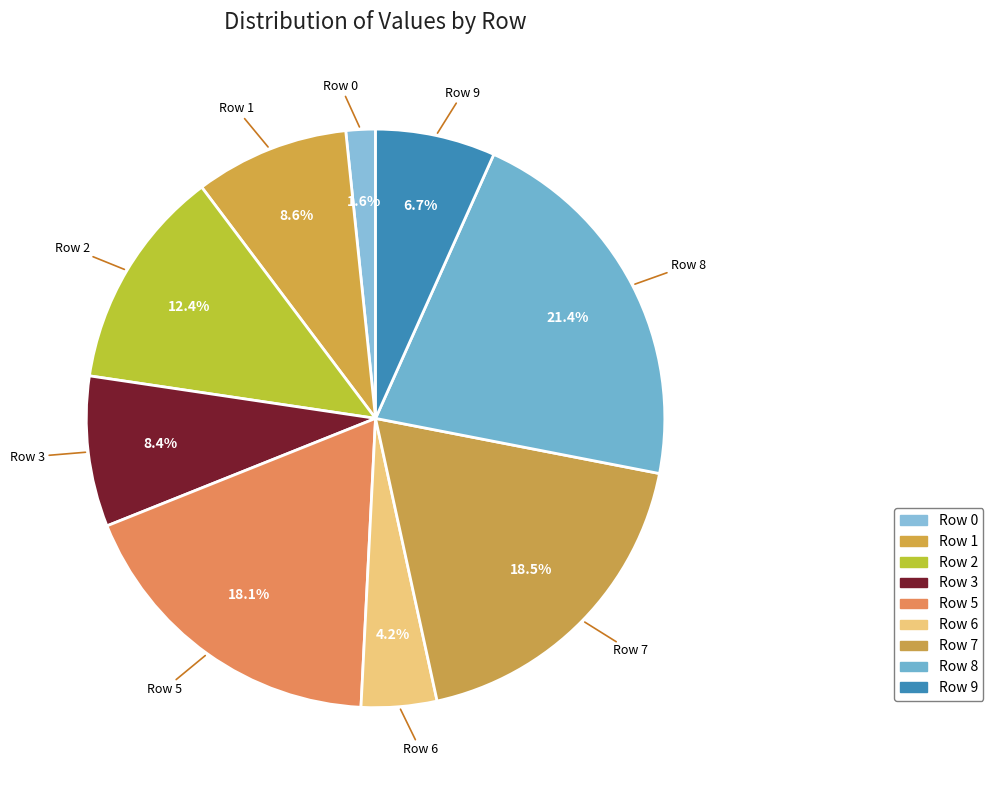

Rank the categories by value from lowest to highest.

Row 0, Row 6, Row 9, Row 3, Row 1, Row 2, Row 5, Row 7, Row 8